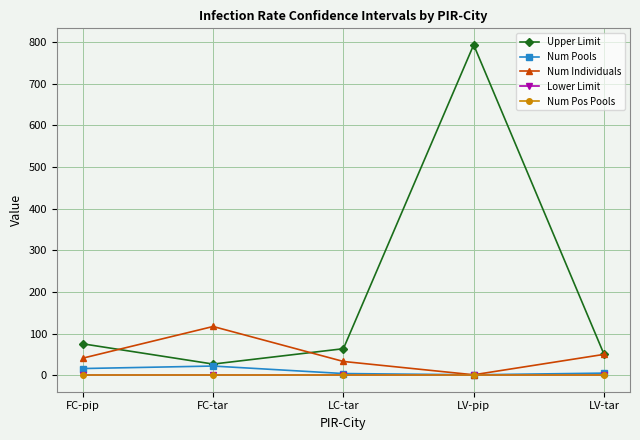

Reading right to left, what are all the values shown in this chart?

Upper Limit: LV-tar=50.7	LV-pip=793.5	LC-tar=63.6	FC-tar=26.8	FC-pip=75.4
Num Pools: LV-tar=5.0	LV-pip=1.0	LC-tar=4.0	FC-tar=22.0	FC-pip=16.0
Num Individuals: LV-tar=50.0	LV-pip=1.0	LC-tar=33.0	FC-tar=117.0	FC-pip=41.0
Lower Limit: LV-tar=0.0	LV-pip=0.0	LC-tar=0.0	FC-tar=0.0	FC-pip=0.0
Num Pos Pools: LV-tar=0.0	LV-pip=0.0	LC-tar=0.0	FC-tar=0.0	FC-pip=0.0